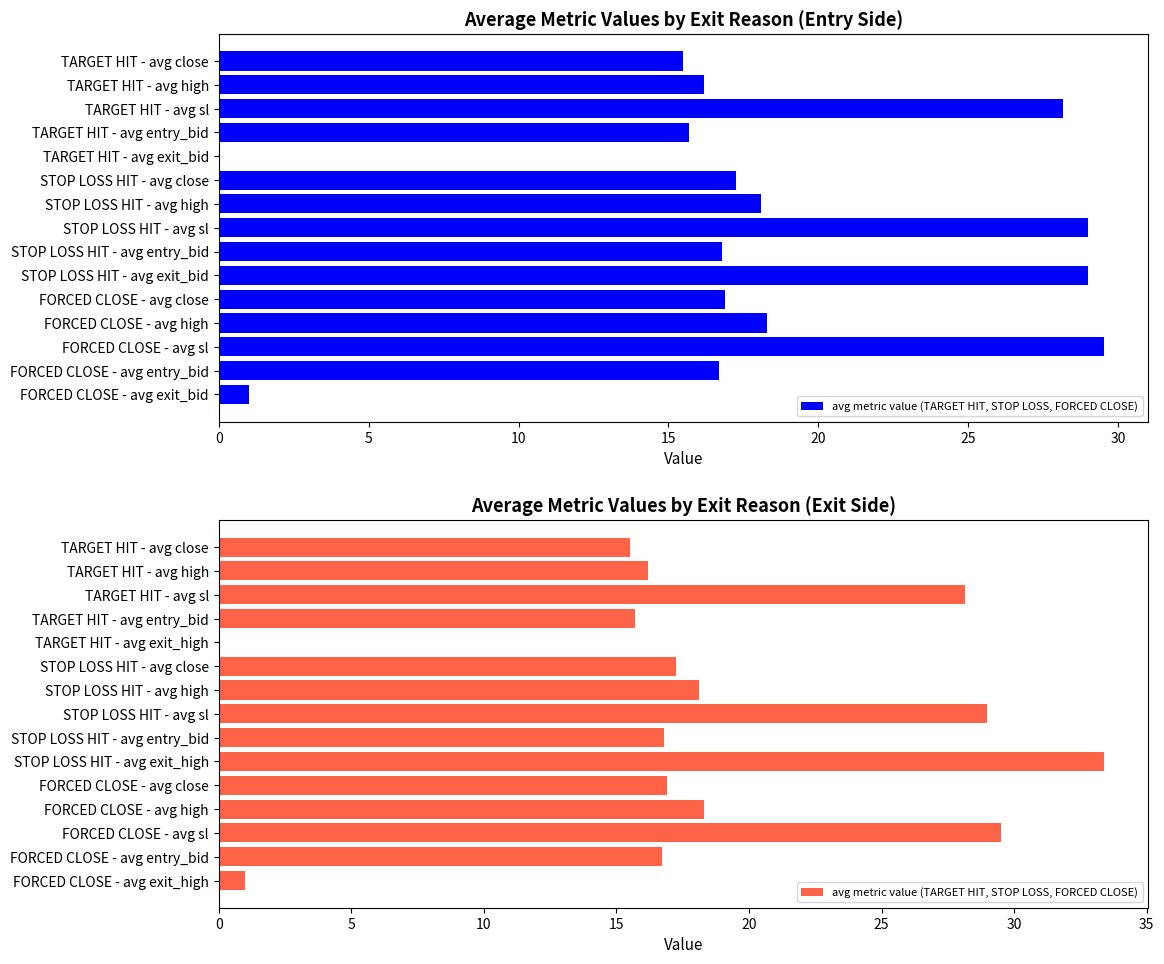

What is the ratio of the value at STOP LOSS HIT - avg close to the value at FORCED CLOSE - avg high?

0.9